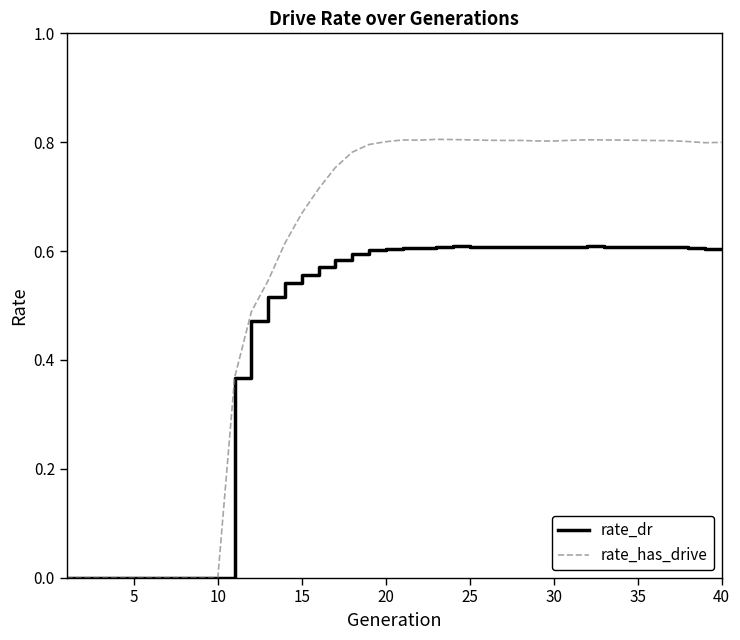

How many lines are shown in the chart?

2